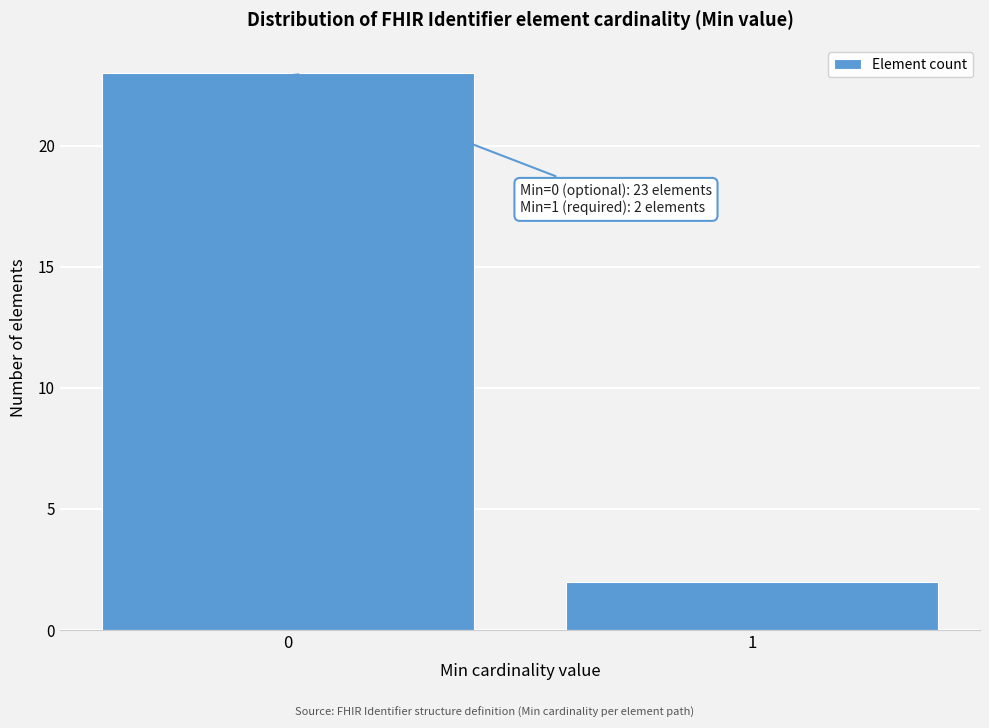

Reading left to right, list all the values displayed in this chart.

23	2